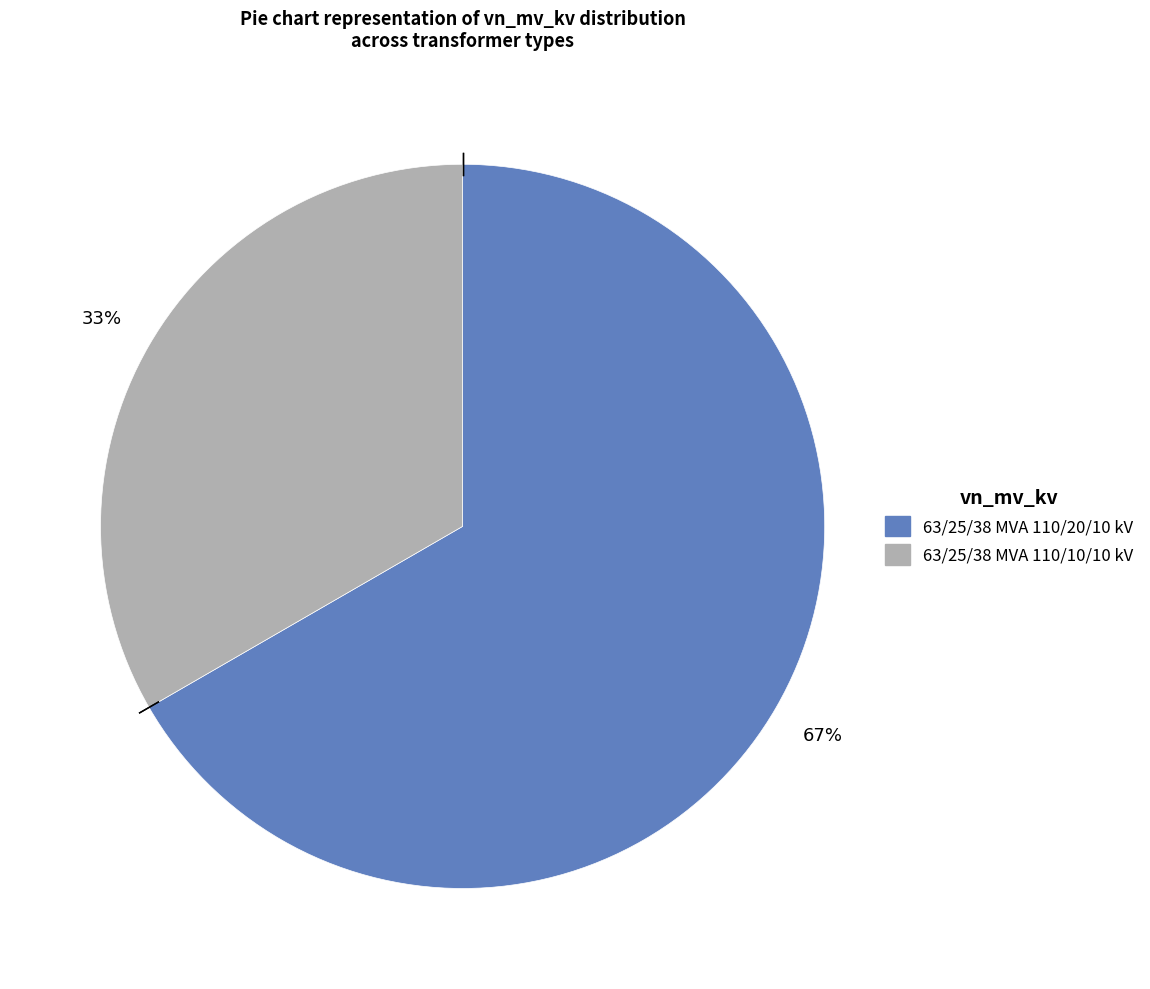

Approximately how many times larger is the value at 63/25/38 MVA 110/20/10 kV compared to 63/25/38 MVA 110/10/10 kV?

2.0